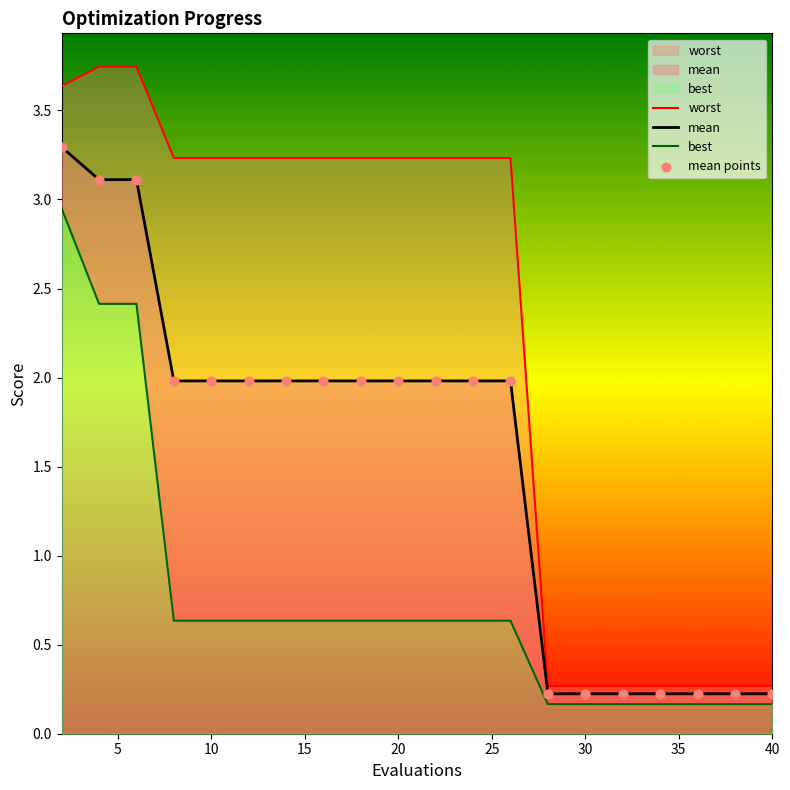

Which series has the largest total across all categories?

worst